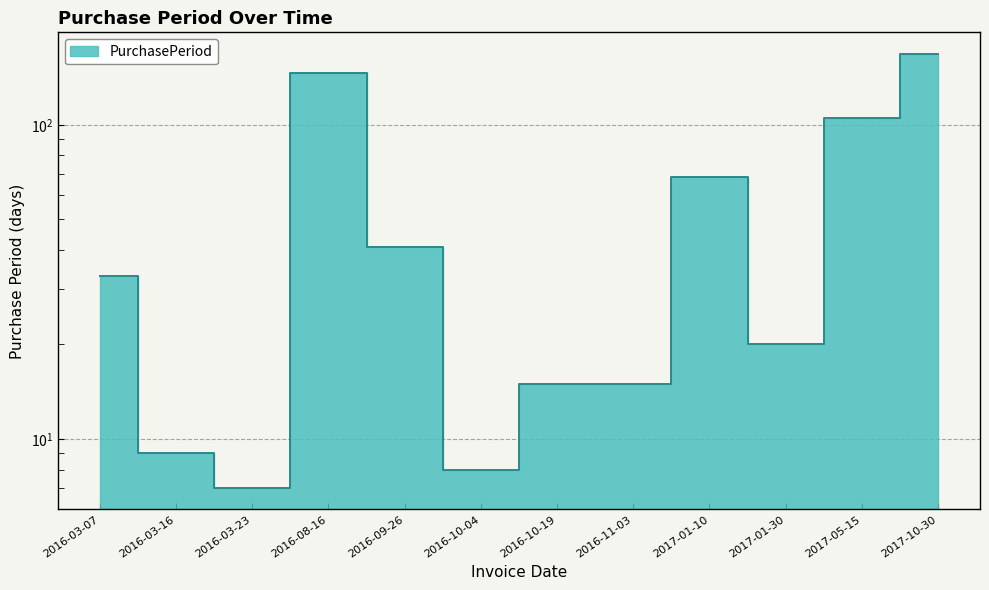

What is the ratio of the value at 2016-10-04 to the value at 2016-09-26?

0.2